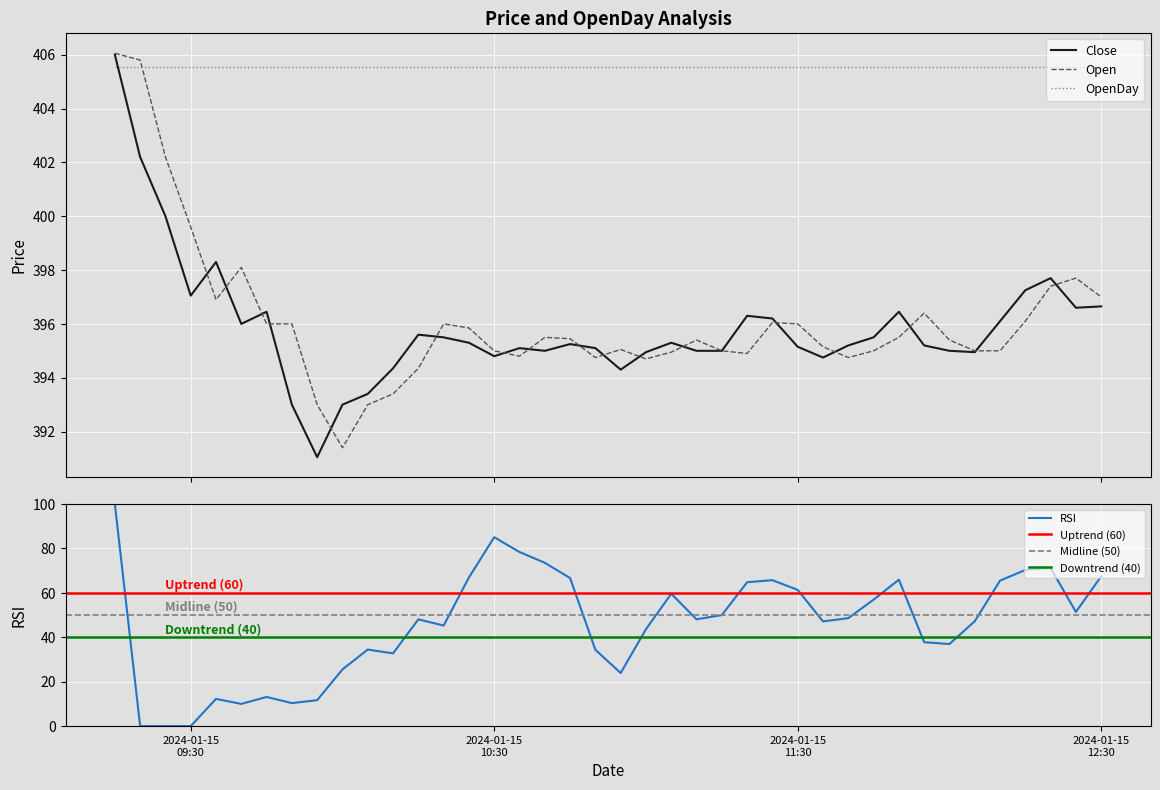

After their last crossing, which series has the higher values: OpenDay or Open?

OpenDay